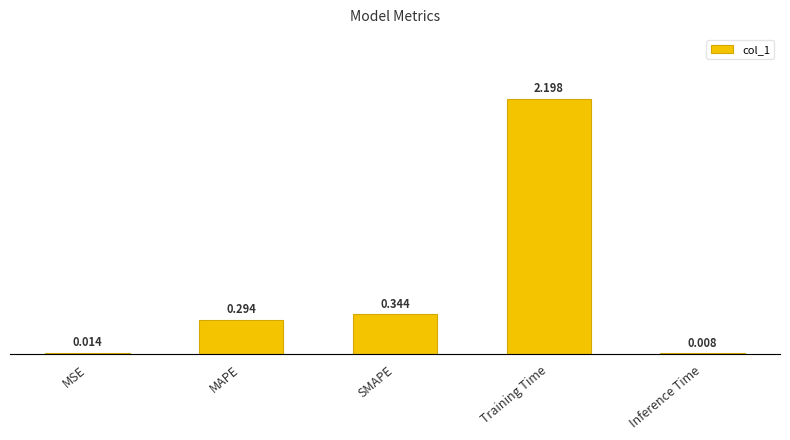

The value at SMAPE is 0.3. True or false?

True